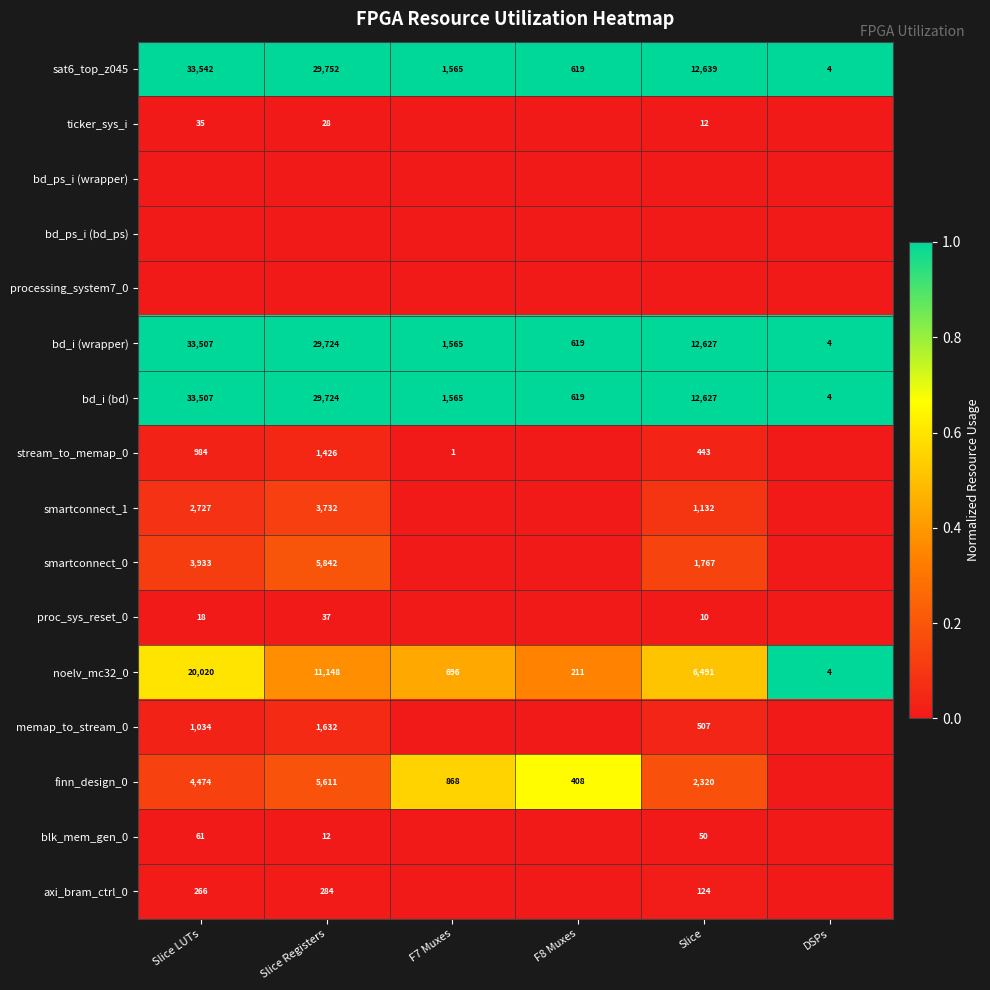

The value of sat6_top_z045 at DSPs is 1.6. True or false?

False